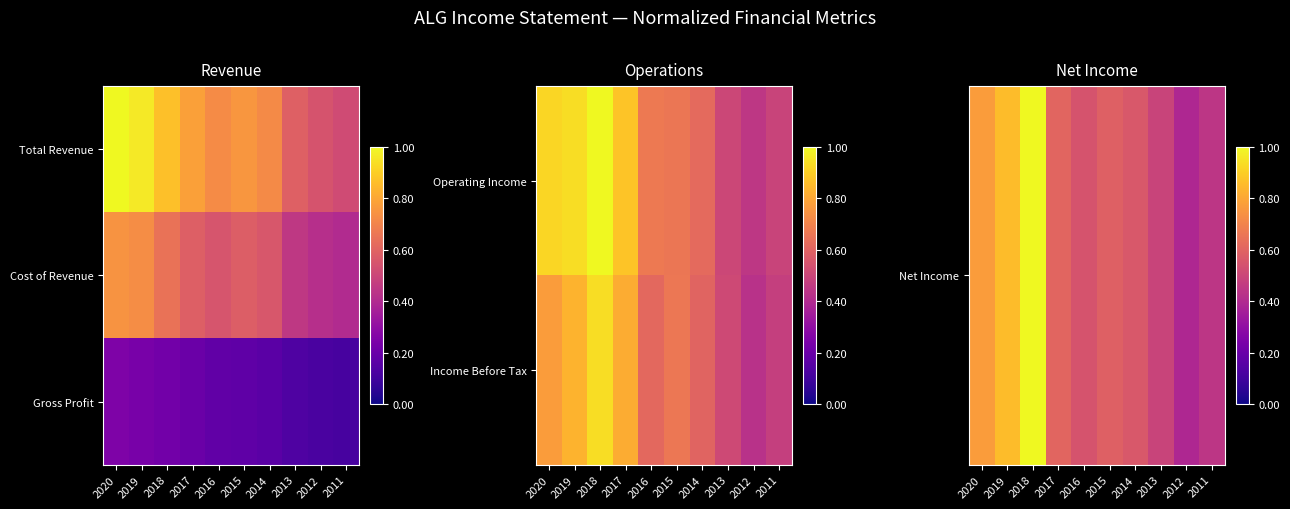

What is the sum of the Net Income values at 2018 and 2015?

1.6